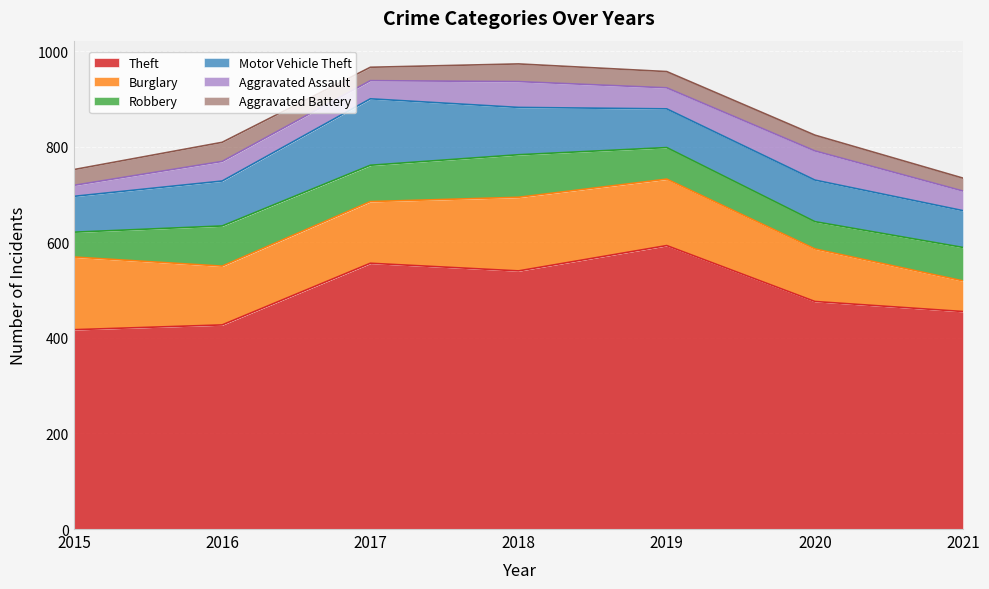

Rank the series by their maximum value, from highest to lowest.

Theft, Burglary, Motor Vehicle Theft, Robbery, Aggravated Assault, Aggravated Battery